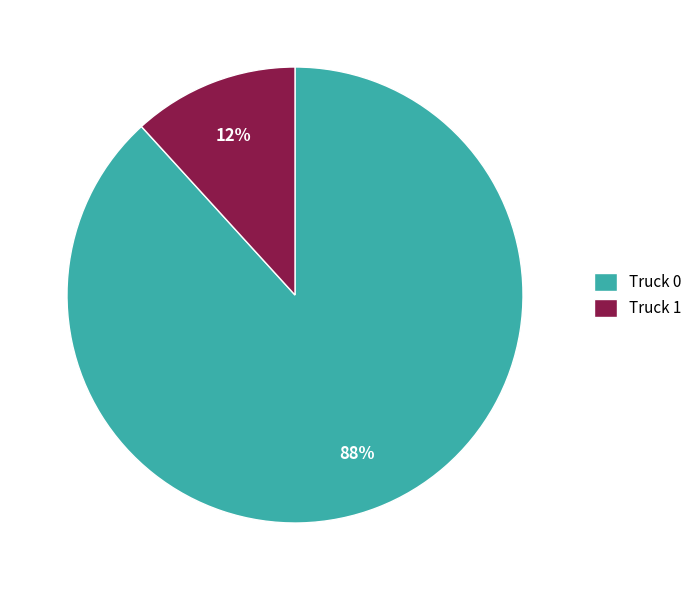

Which category has the biggest portion of the pie?

Truck 0